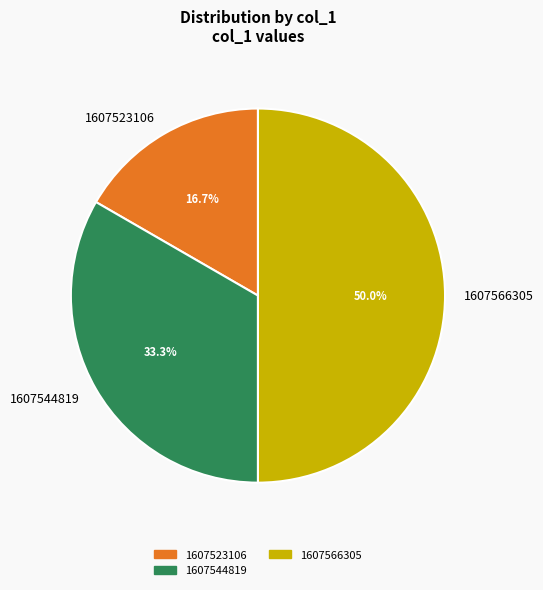

To the nearest percent, what is the difference between the largest and smallest slice percentages?

33%